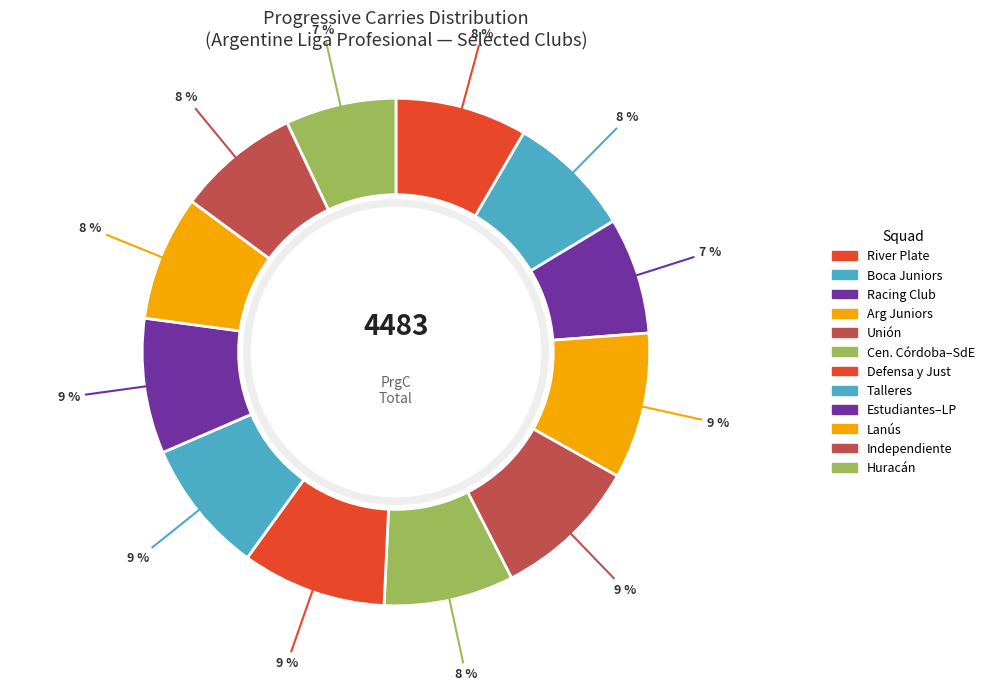

Does Defensa y Just represent more than half of the total?

No